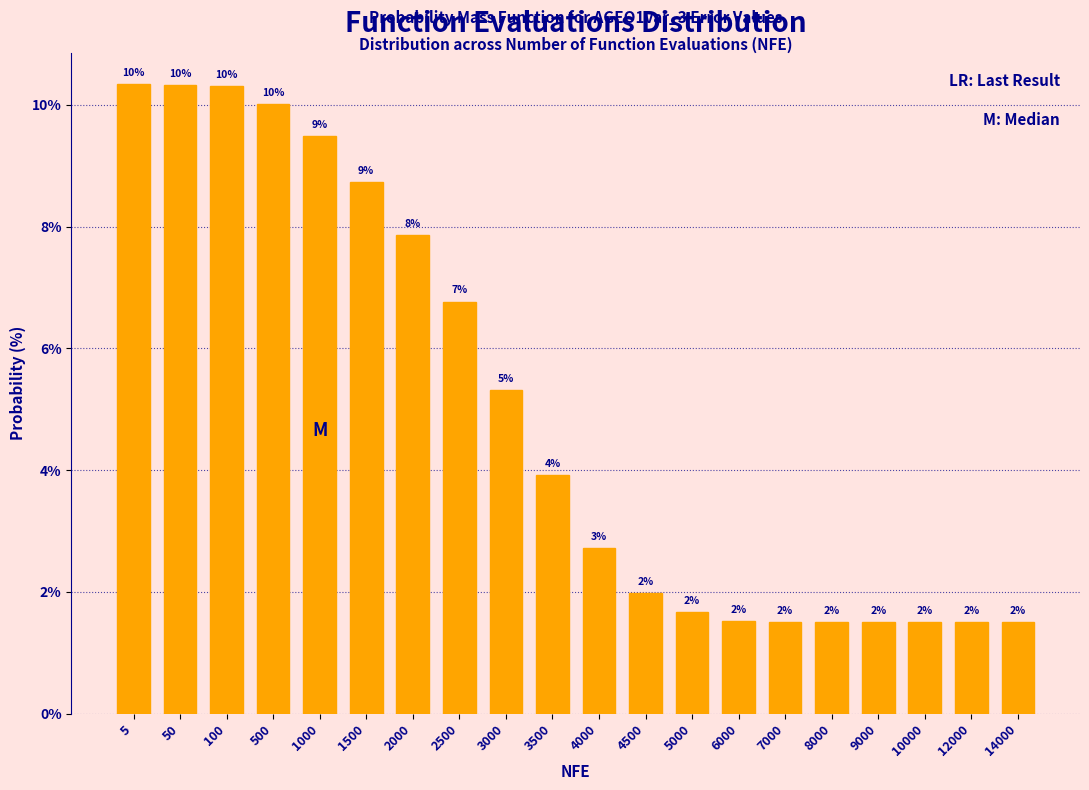

Which label corresponds to the largest value in the chart?

5